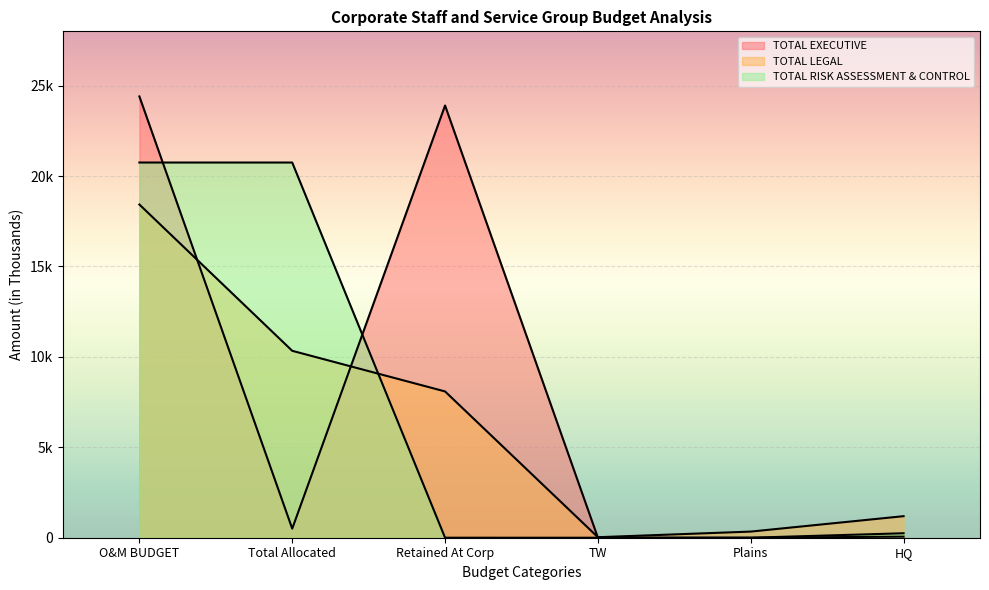

True or false: TOTAL LEGAL and TOTAL EXECUTIVE cross at least once.

True